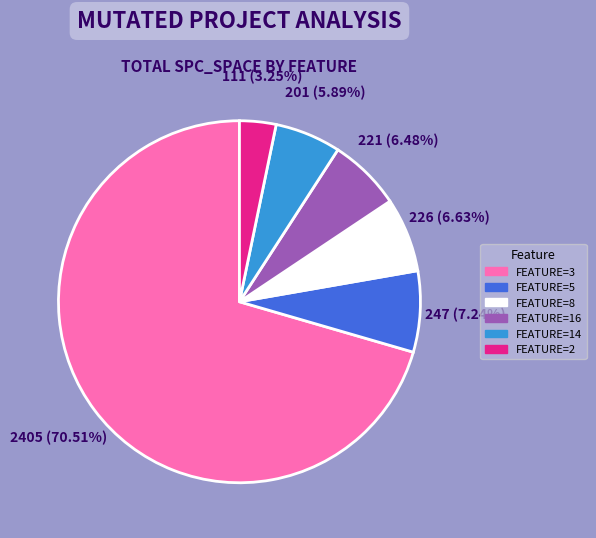

Is the sum of FEATURE=14 and FEATURE=3 greater than half?

Yes